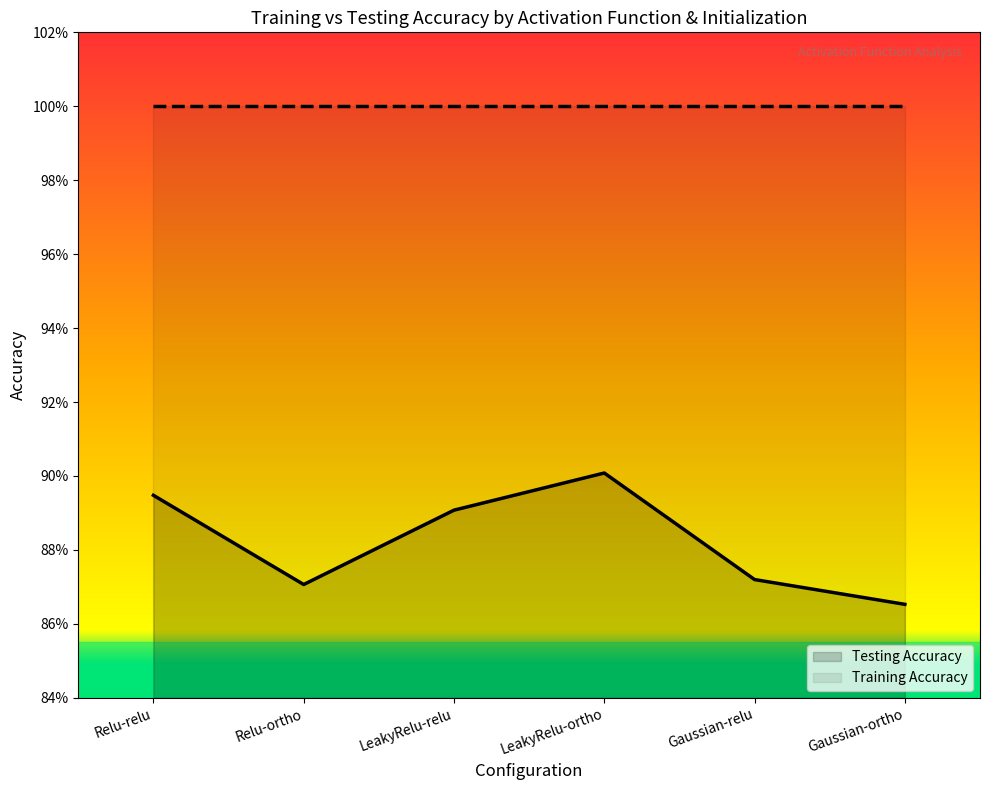

What is the smallest value displayed?

0.9